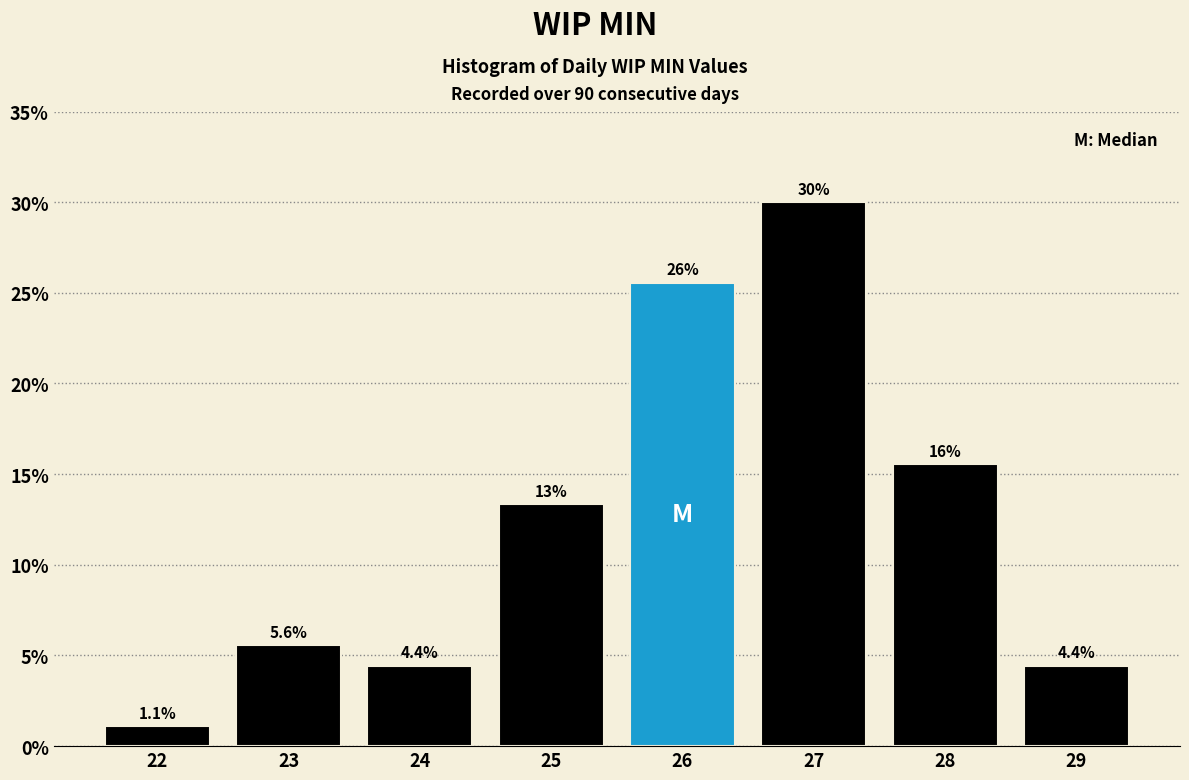

Which range on the x-axis has the tallest bar?

26.5 to 27.5